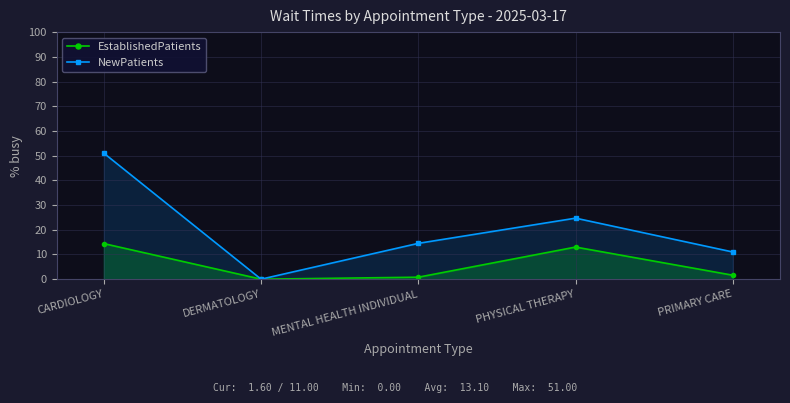

Count the number of data series in this chart.

2